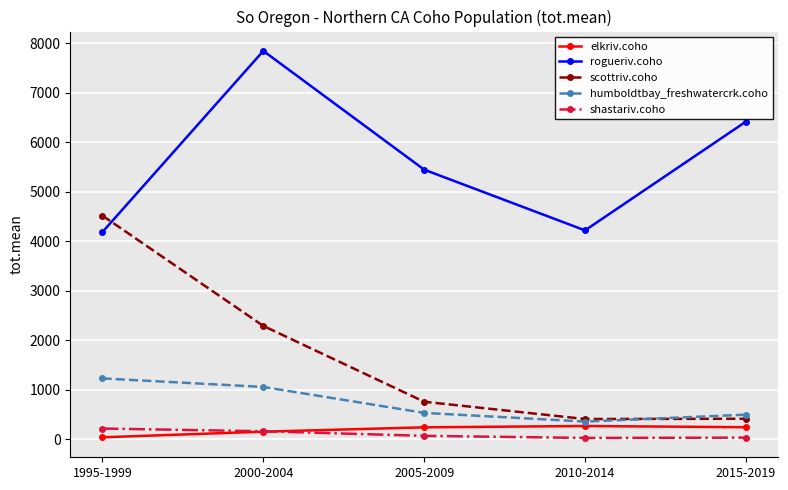

What is the minimum value for elkriv.coho?

42.1